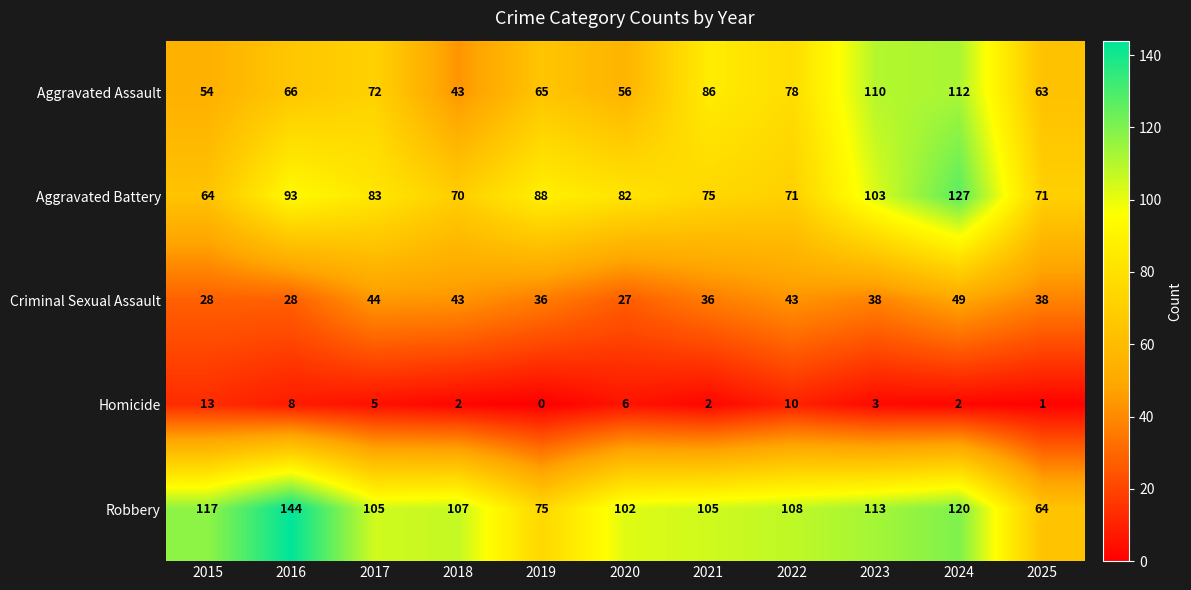

At which category does the chart reach its minimum across all series?

2019